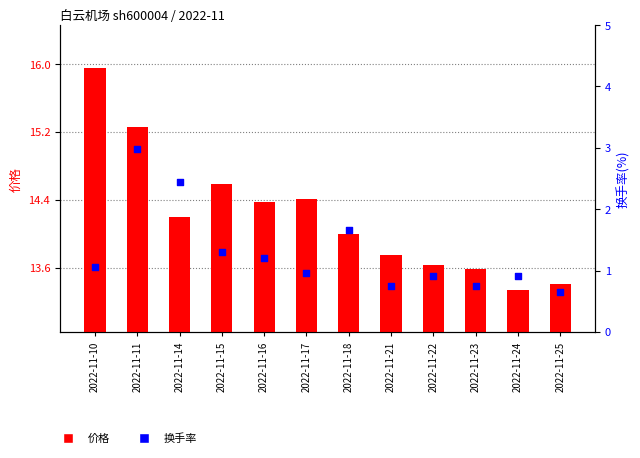

At which category is the sum across all series the highest?

2022-11-11